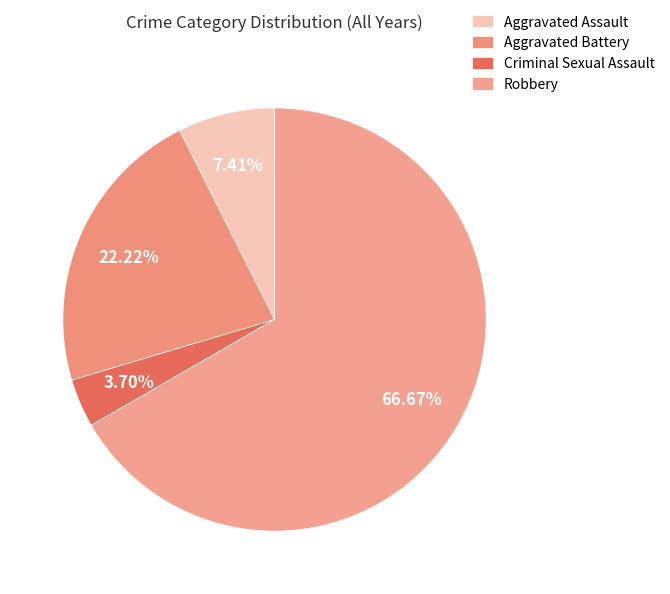

What is the total percentage of Aggravated Battery and Criminal Sexual Assault?

25.9%